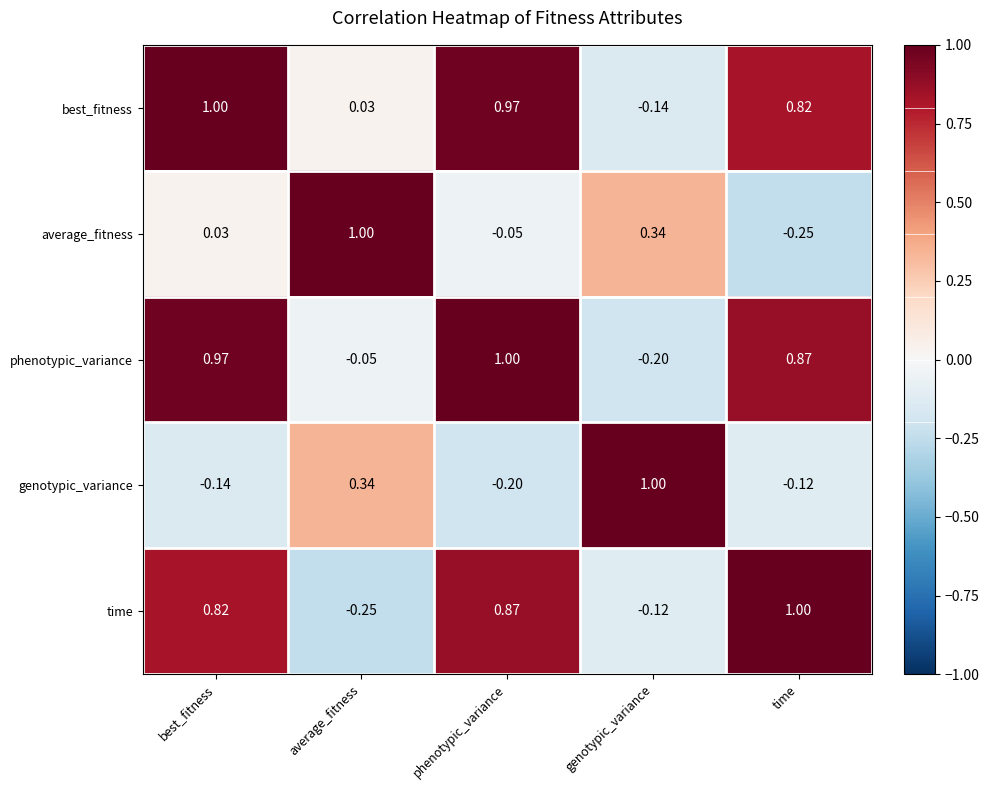

What is the spread (max minus min) of values at phenotypic_variance?

1.2